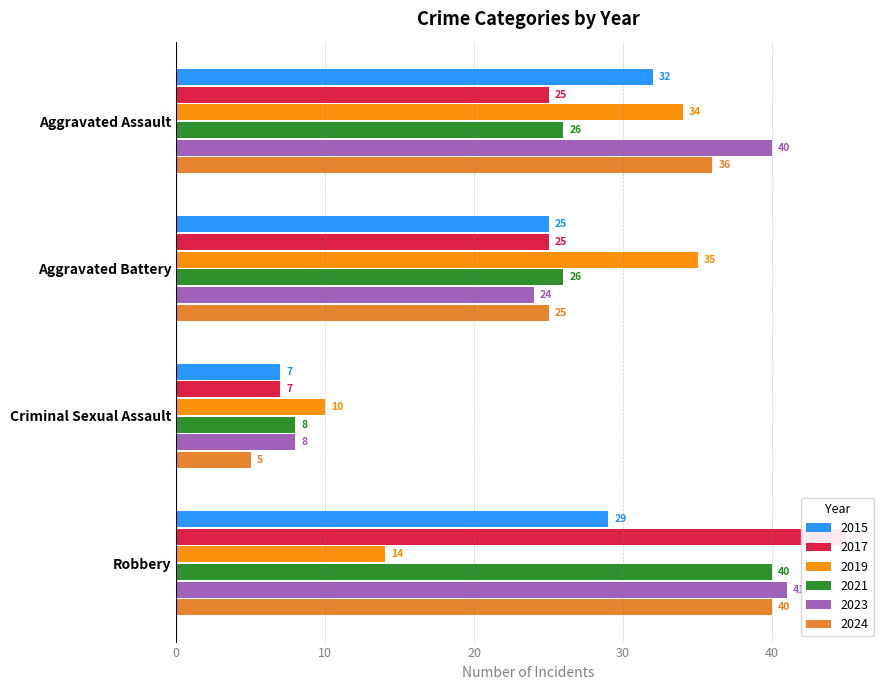

What is the value of the Aggravated Assault bar at the 8th from the left?

40